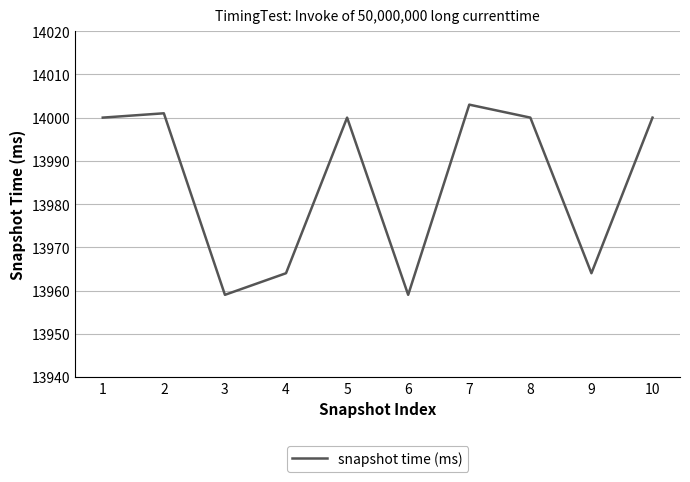

Approximately how many times larger is the value at 8 compared to 2?

1.0